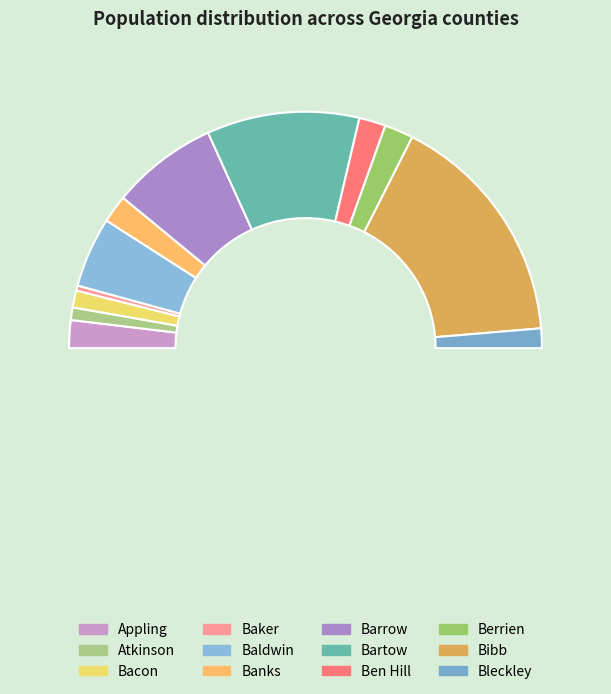

What percentage is the Baker slice, to the nearest percent?

1%